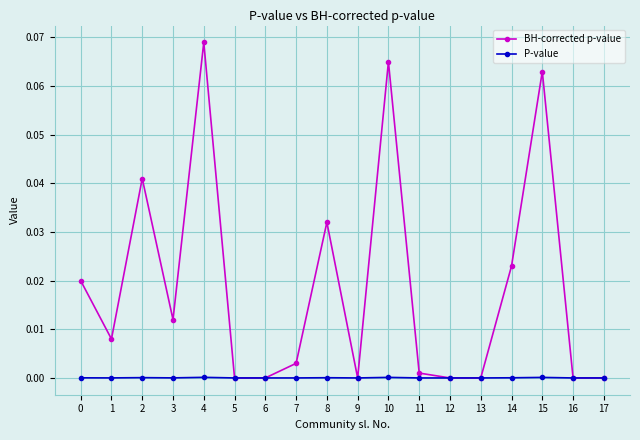

How many series are shown in this chart?

2